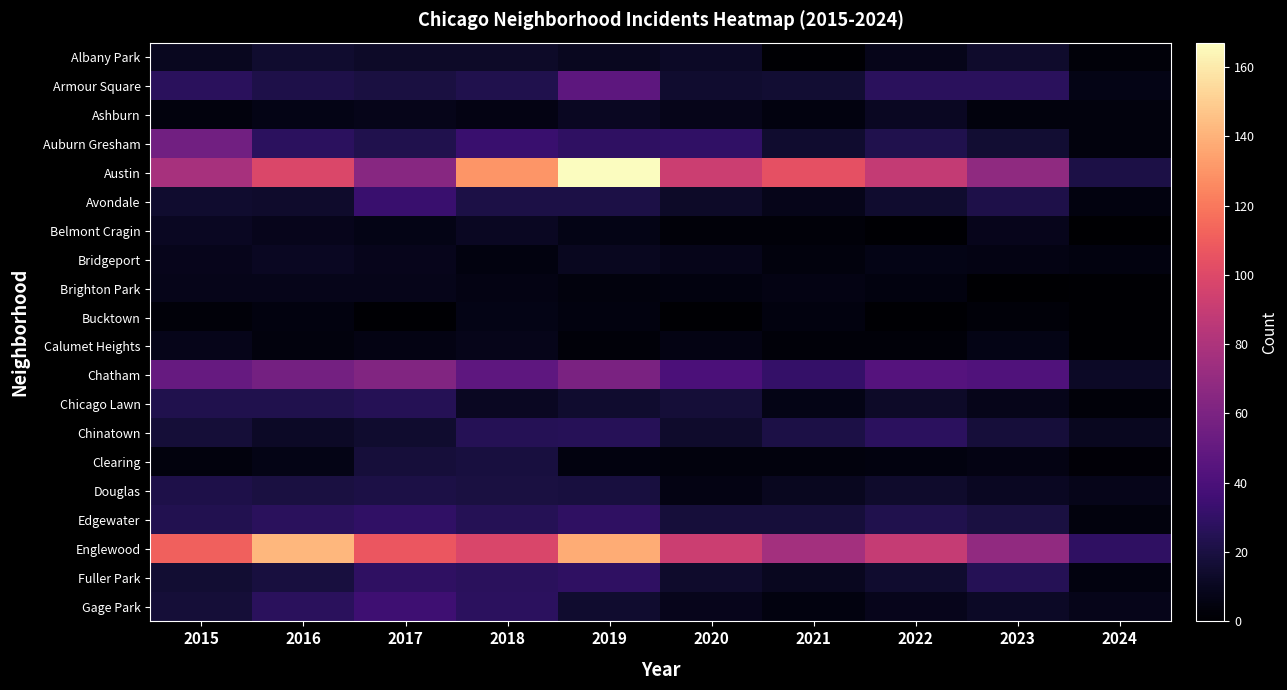

What is the spread (max minus min) of values at 2024?

29